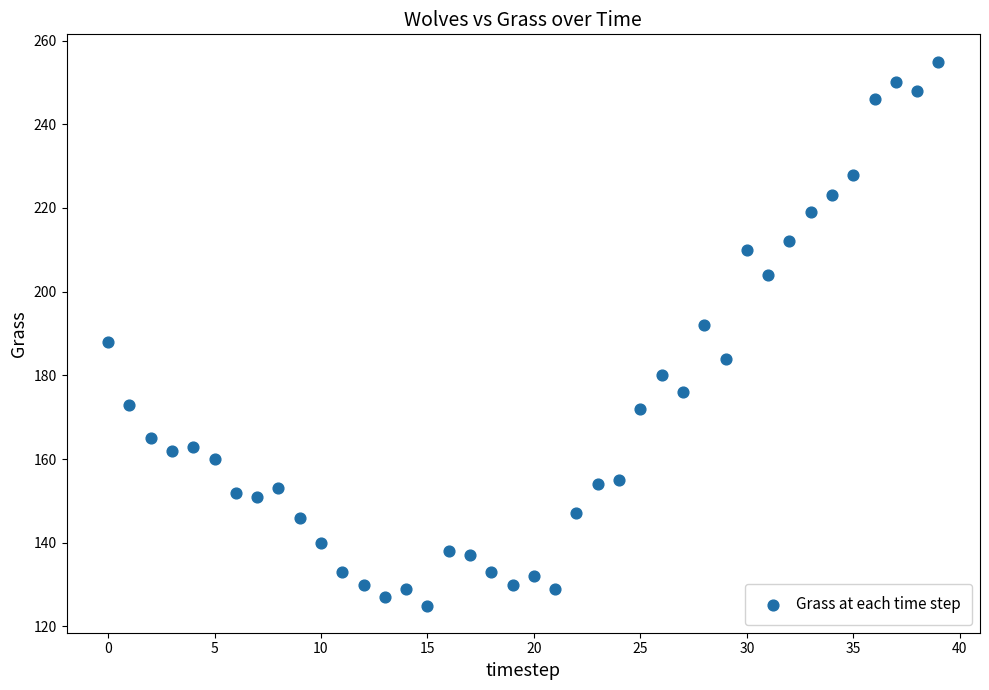

What is the range of Y values (max minus min)?

130